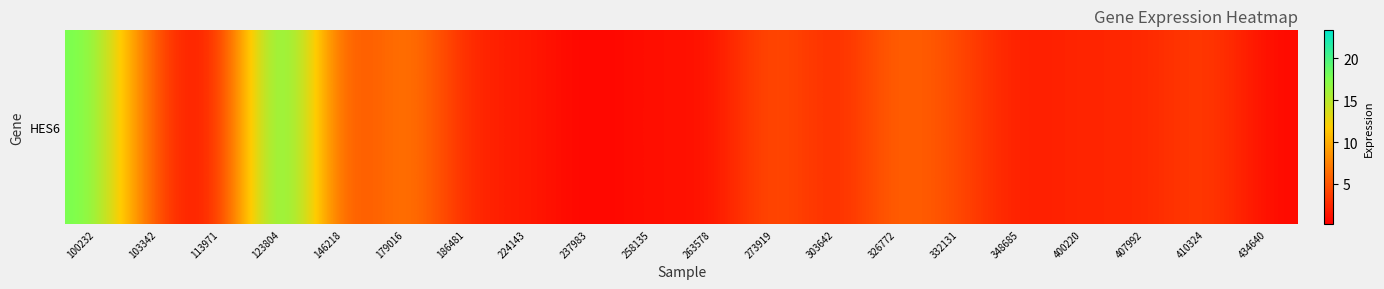

What is the sum of all values?

91.2